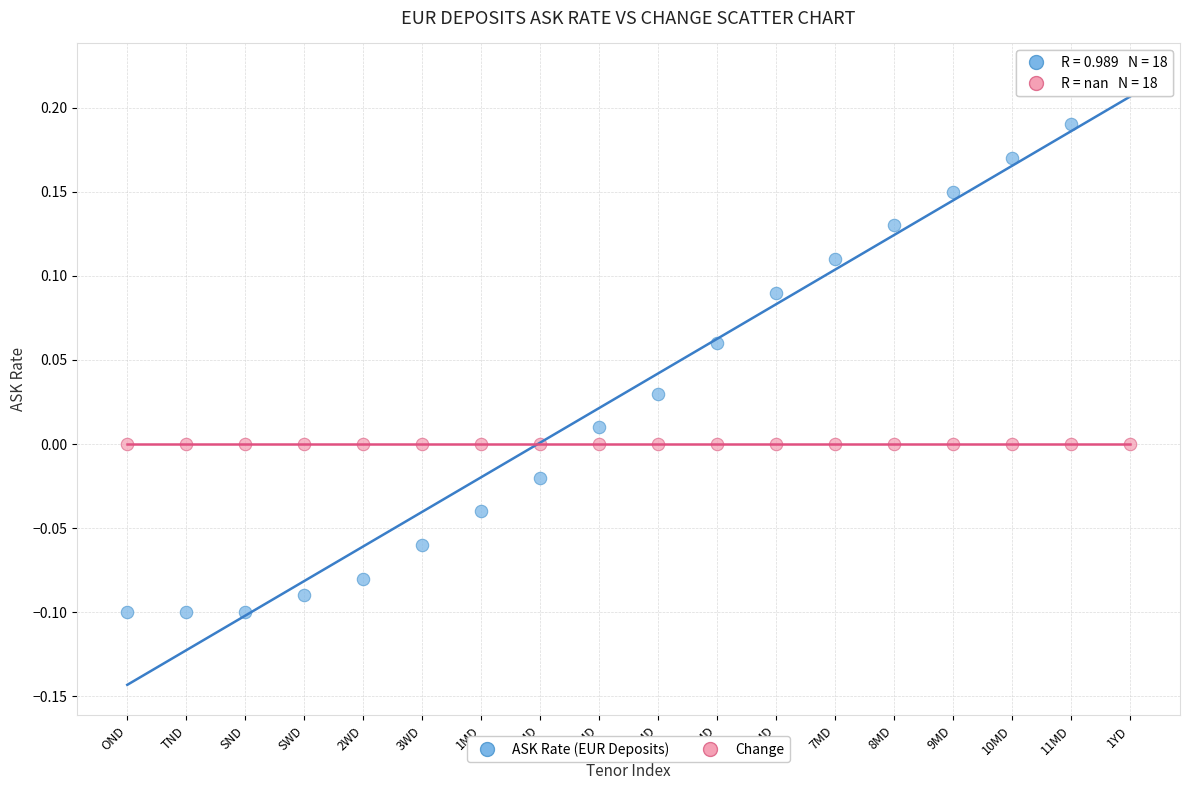

What are all the series names shown in the legend?

ASK Rate (EUR Deposits), Change